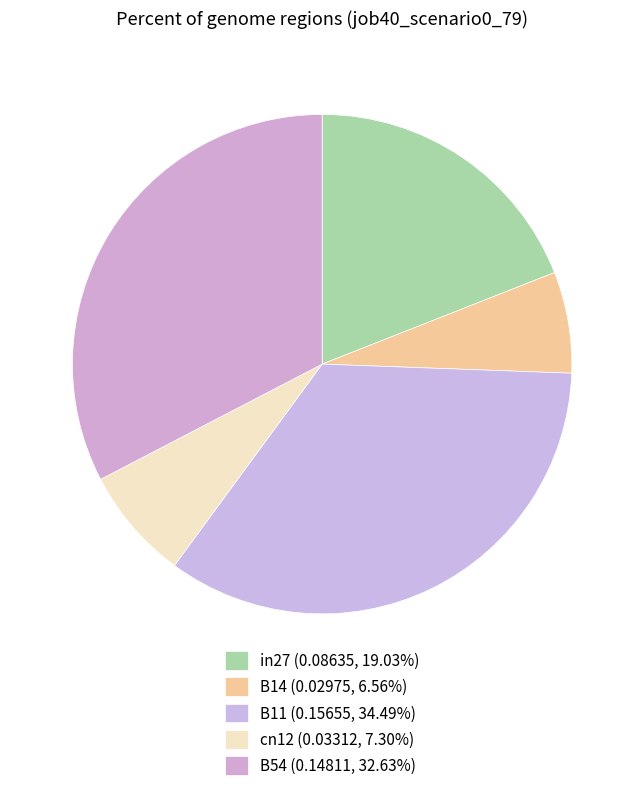

To the nearest percent, what portion does cn12 represent?

7%